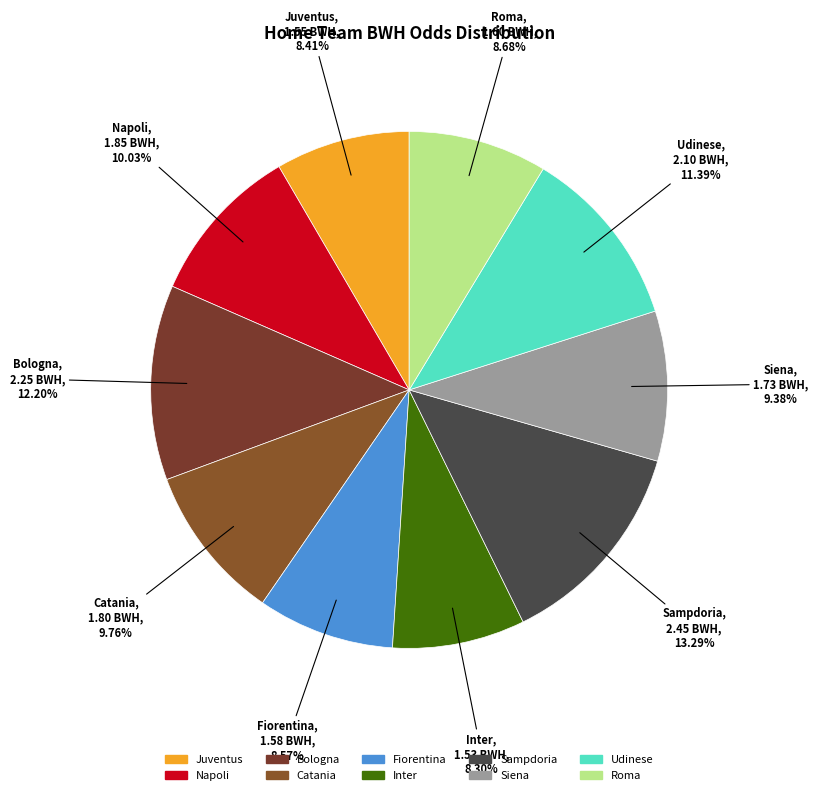

True or false: Juventus accounts for 1% of the total.

False